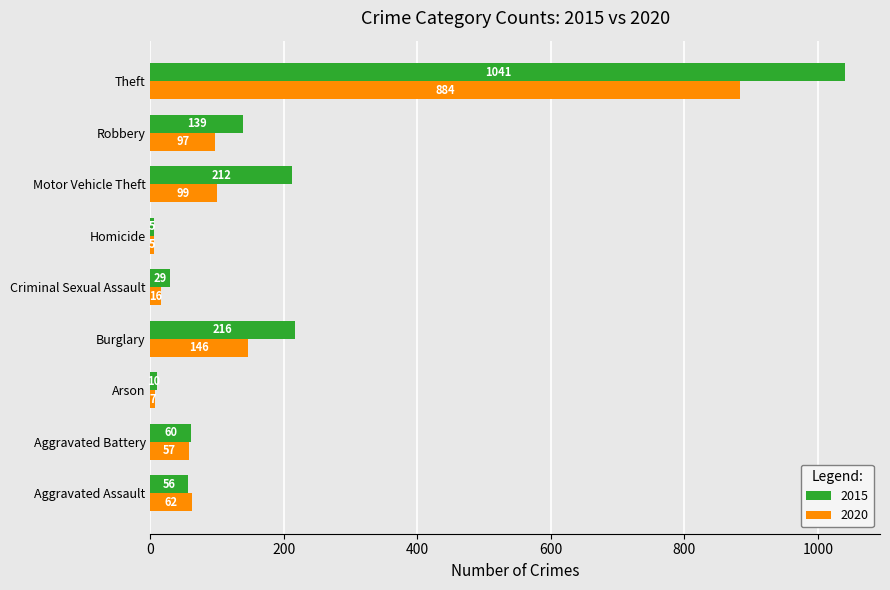

The 2015 series shows 333 at Burglary. True or false?

False